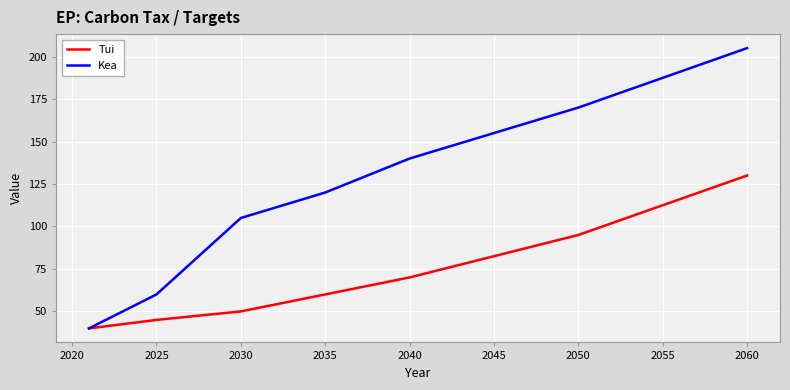

What is the maximum value shown in the chart?

205